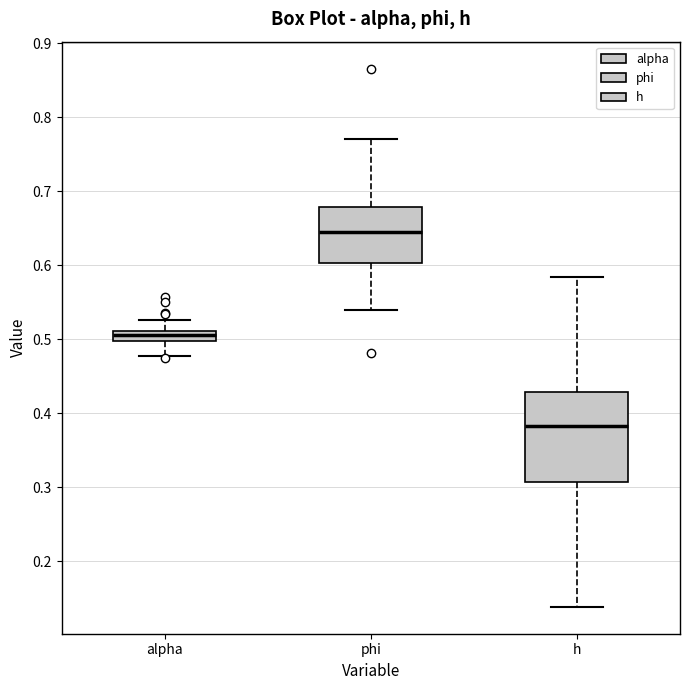

Where is the upper edge of the box for alpha on the y-axis? The values are not printed on the chart, so give them approximately, as read against the axis.

0.51